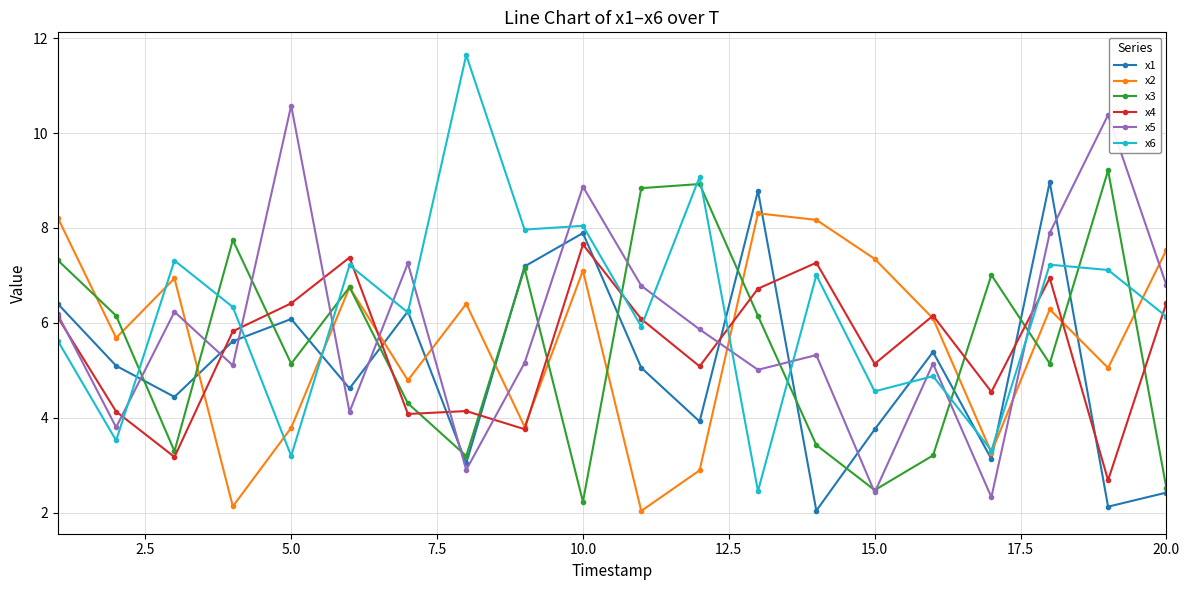

What is the smallest value displayed?

2.0